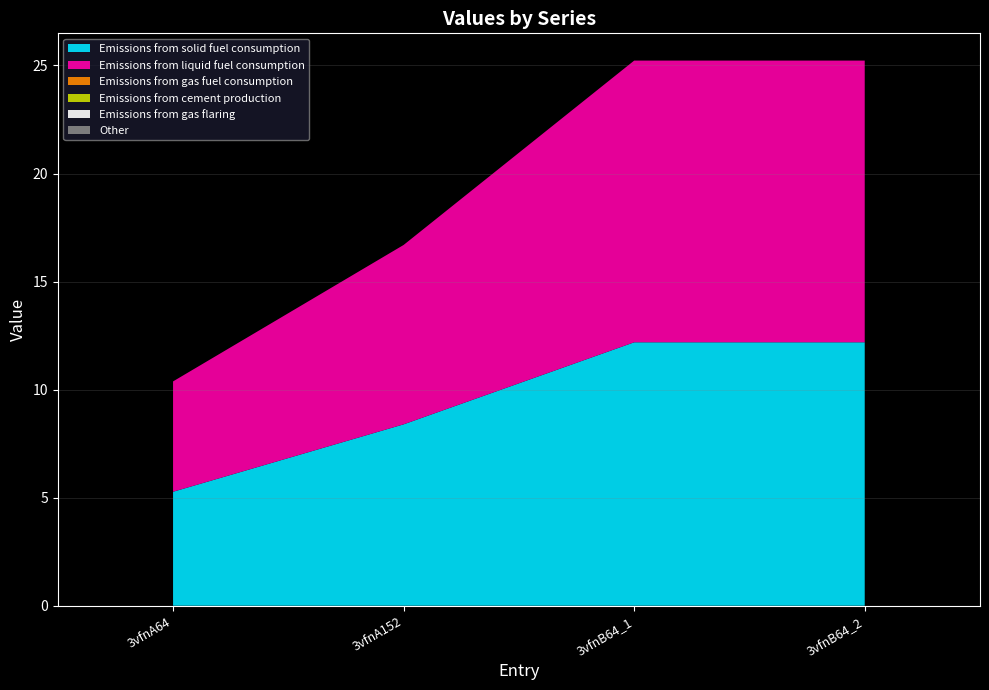

Reading left to right, transcribe all the data shown in this chart.

col_6: 5.3	8.4	12.2	12.2
col_7: 5.1	8.3	13.0	13.0
col_2: 0.0	0.0	0.0	0.0
col_3: 0.0	0.0	0.0	0.0
col_4: 0.0	0.0	0.0	0.0
col_5: 0.0	0.0	0.0	0.0